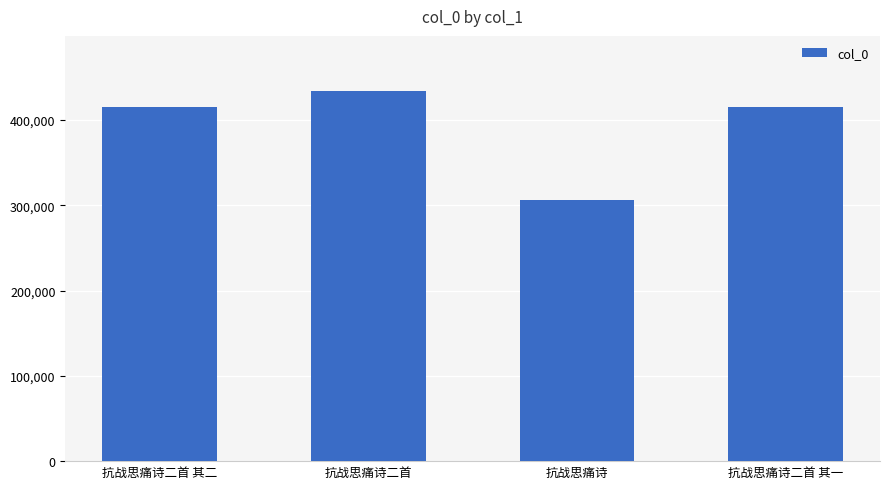

What value does the data have at 抗战思痛诗二首 其二?

414940